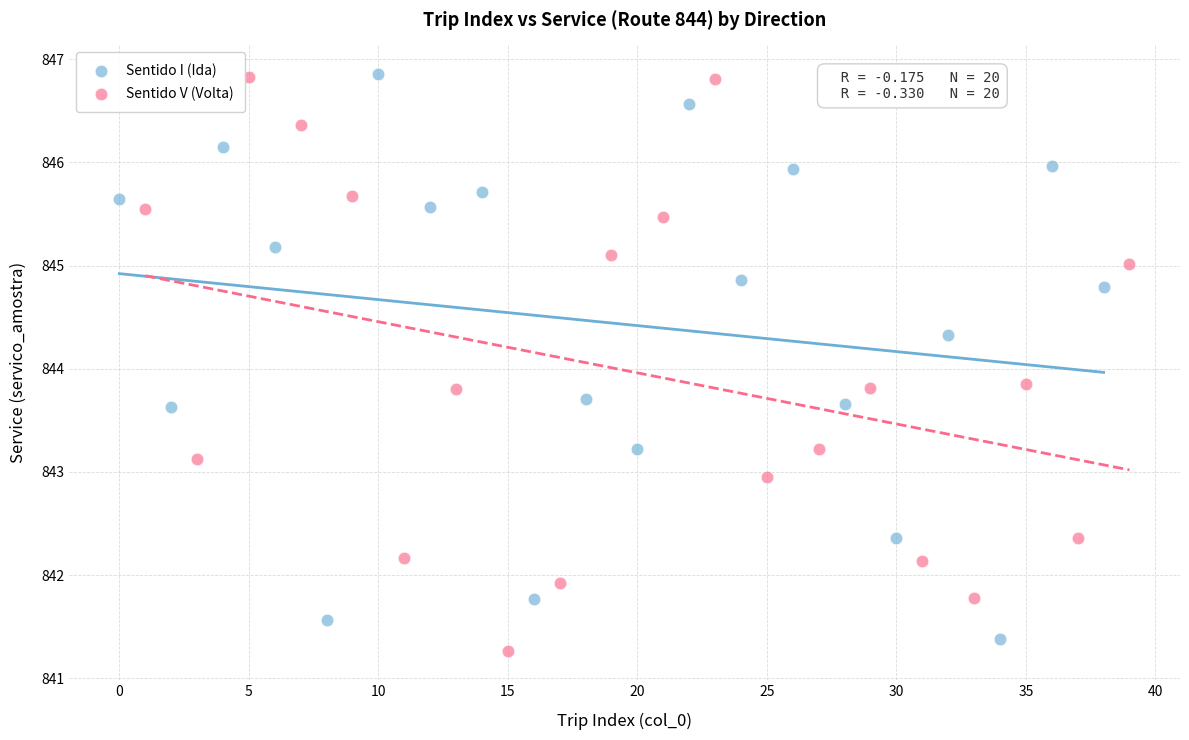

What are all the series names shown in the legend?

Sentido I (Ida), Sentido V (Volta)